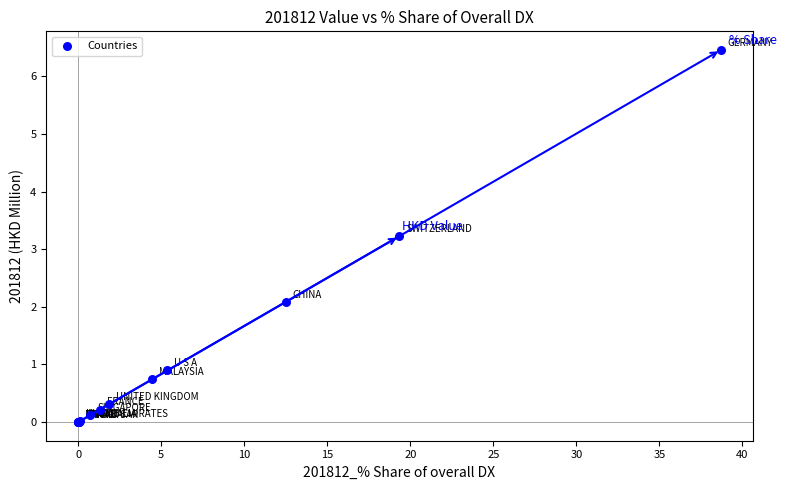

What Y value in the scatter plot is closest to 3?

3.2